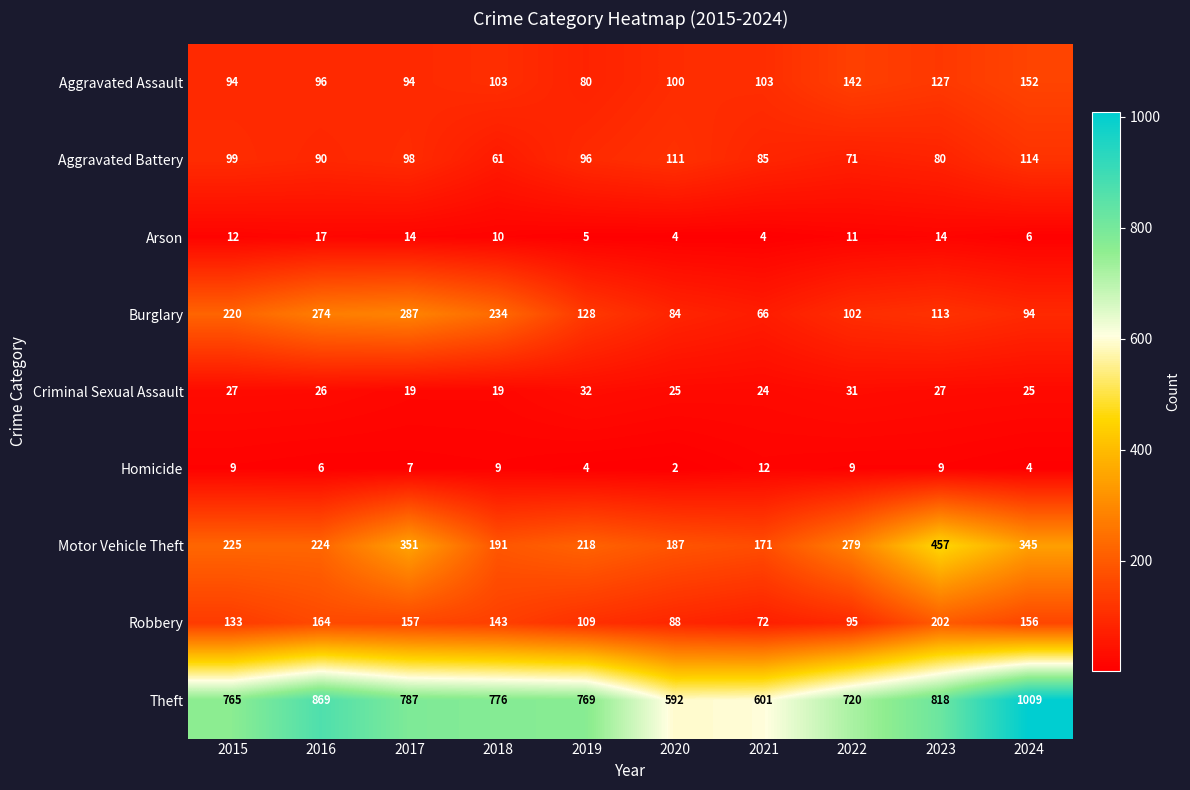

How many data points does each series have?

10